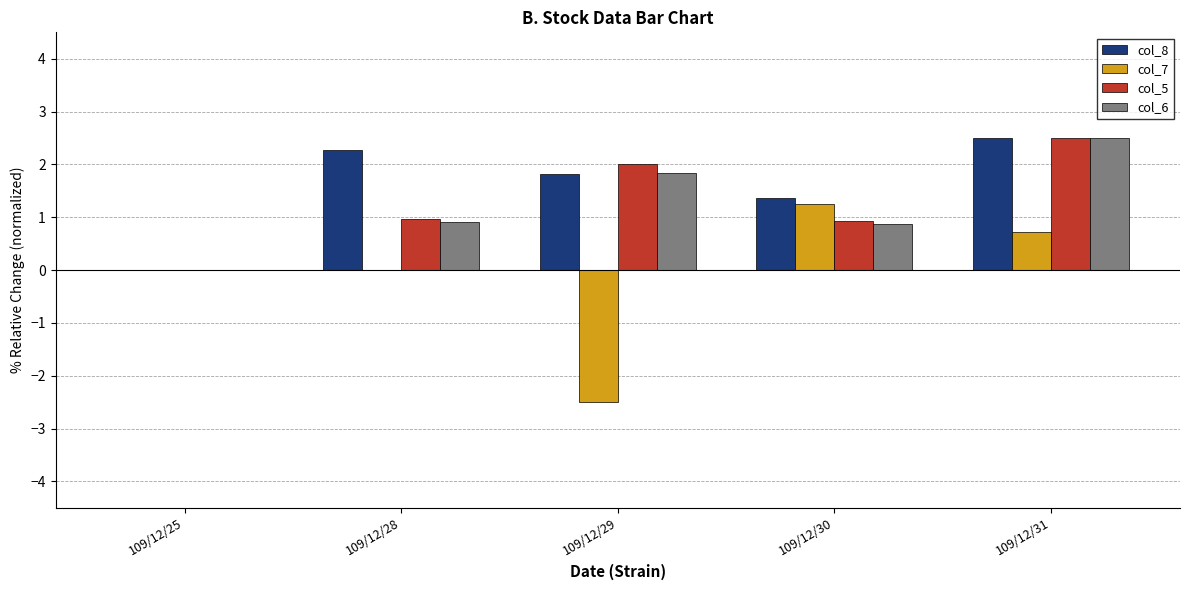

Is it true that col_7 equals -1.4 at 109/12/29?

False